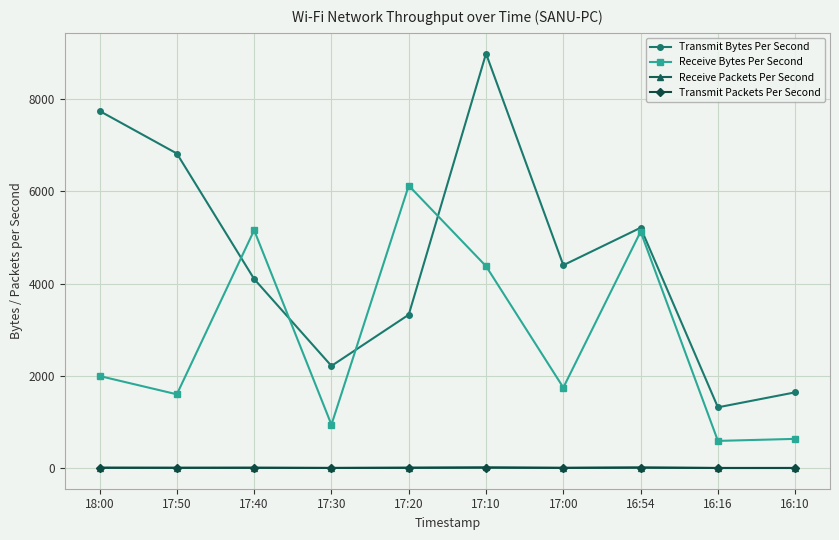

True or false: Receive Bytes Per Second has a value of 941.2 at 17:30.

True